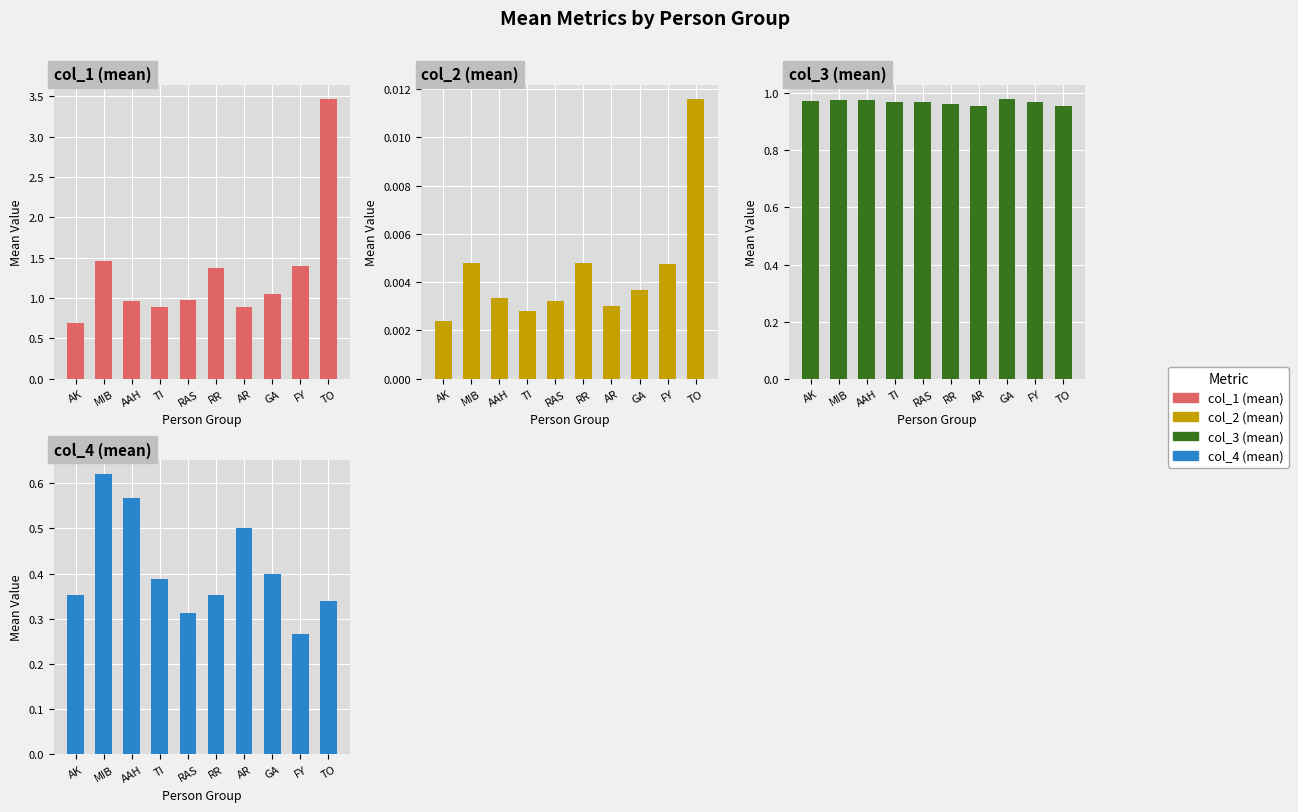

Count the number of categories in the chart.

10